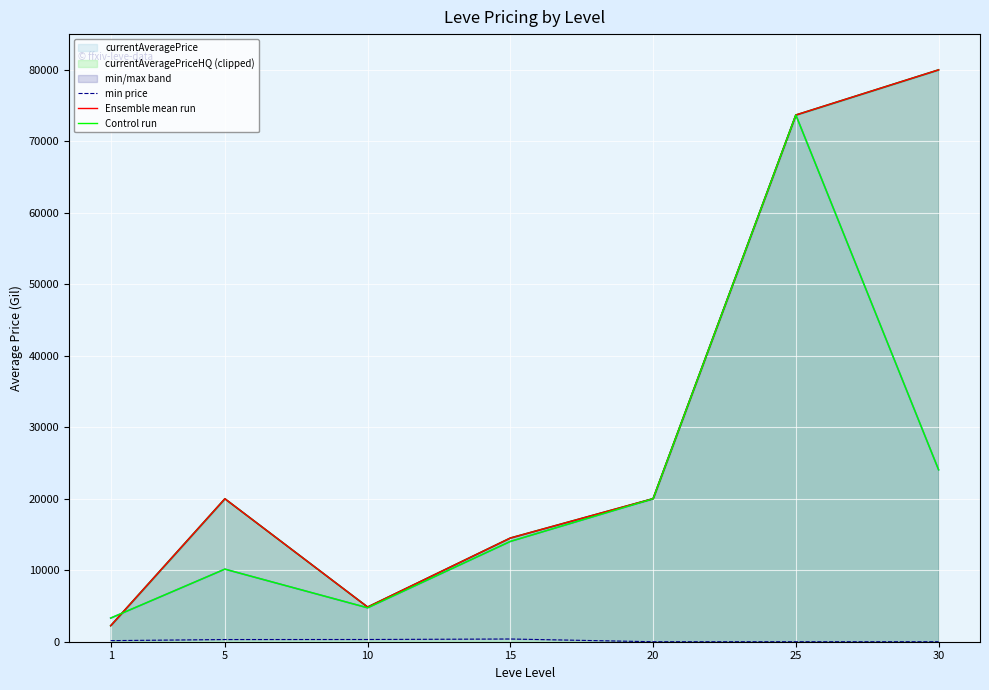

At which category does Control run reach its first local valley?

10